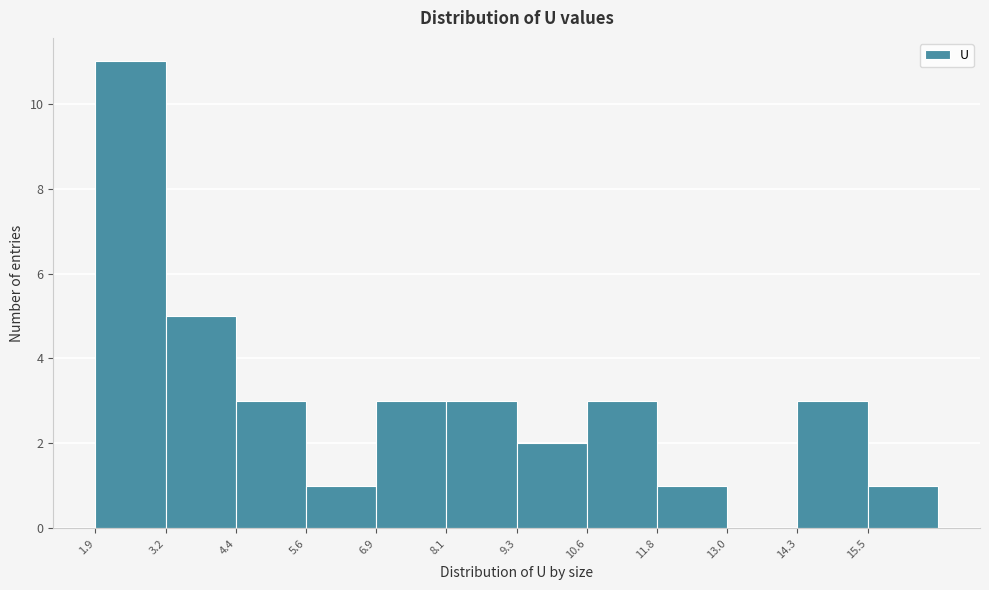

Reading left to right, list every bar in this chart as the range it spans on the x-axis followed by its height. Neither the bar edges nor the heights are printed on the chart, so give them approximately, as read against the axes.

2.0 to 3.2: 11
3.2 to 4.4: 5
4.4 to 5.6: 3
5.6 to 6.8: 1
6.8 to 8.2: 3
8.2 to 9.4: 3
9.4 to 10.6: 2
10.6 to 11.8: 3
11.8 to 13.0: 1
13.0 to 14.2: 0
14.2 to 15.6: 3
15.6 to 16.8: 1